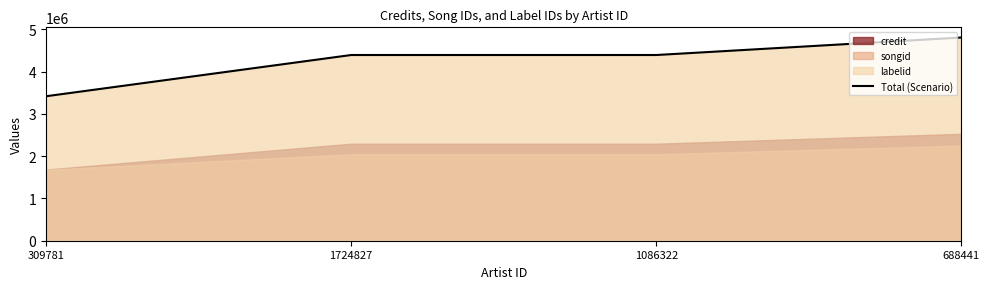

What is the label of the 1st point from the left?

309781